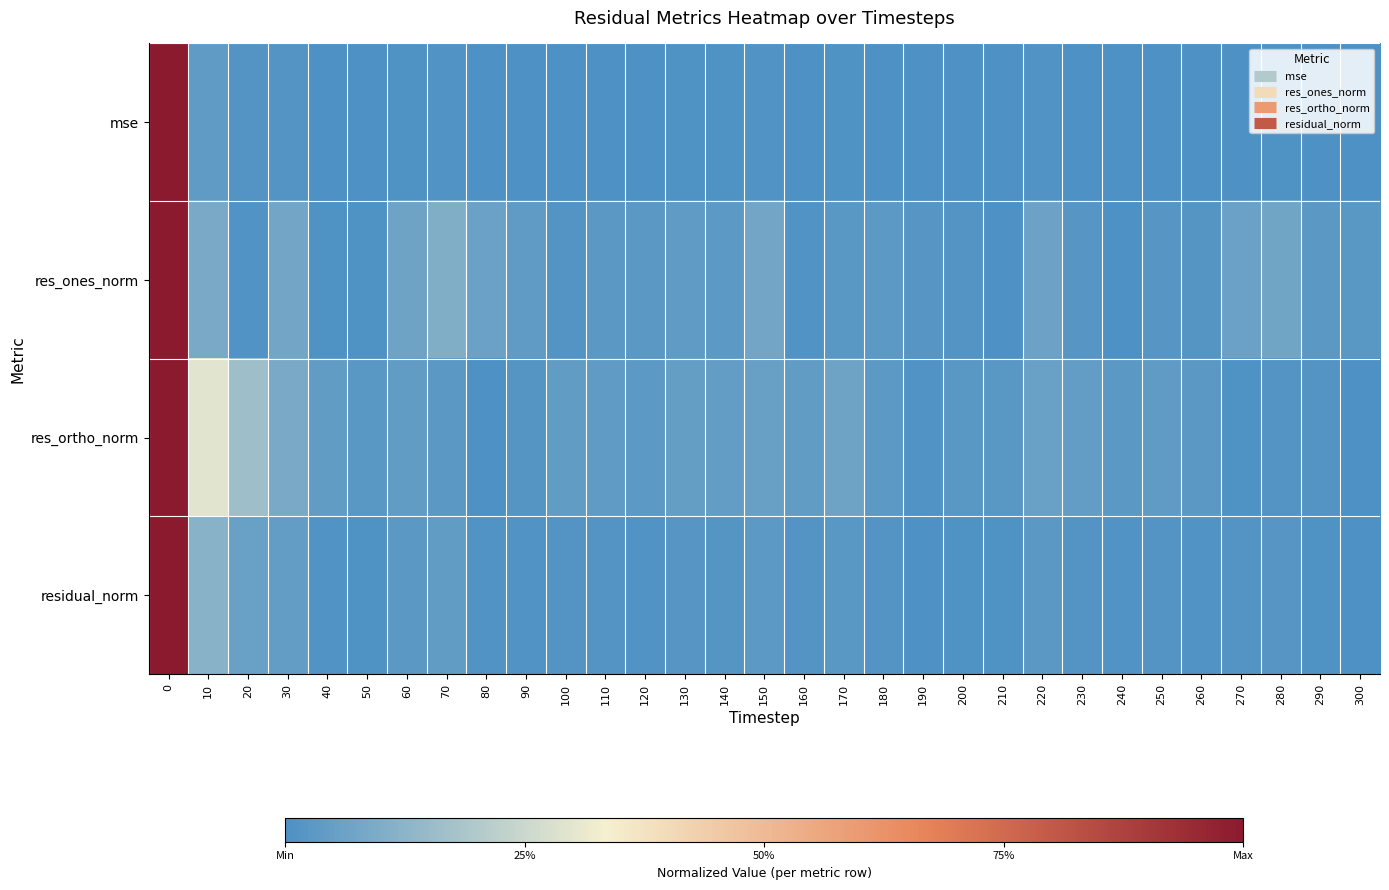

Rank the series by their maximum value, from lowest to highest.

res_ortho_norm, residual_norm, res_ones_norm, mse